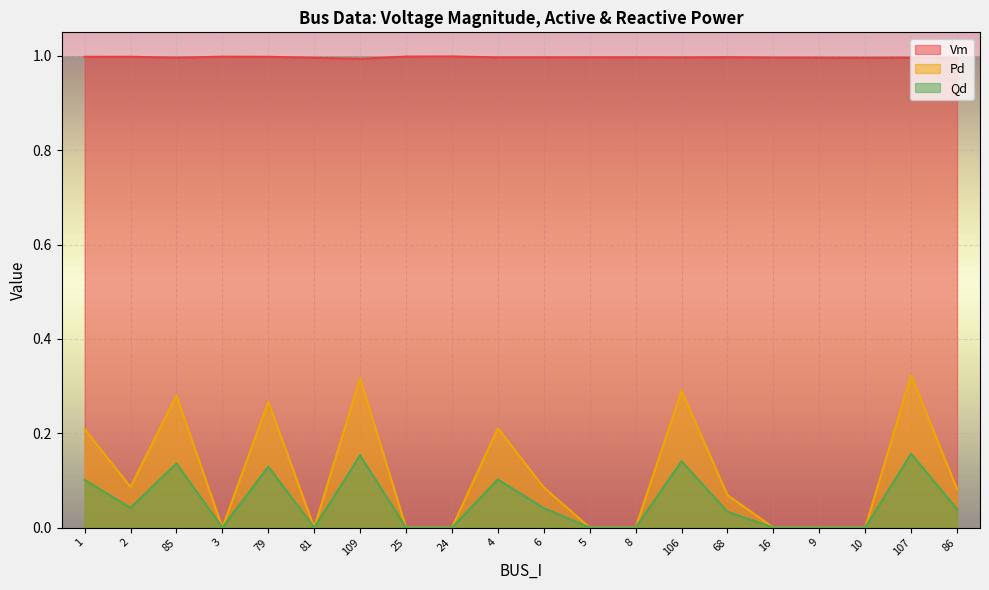

At which category does the chart reach its peak across all series?

24